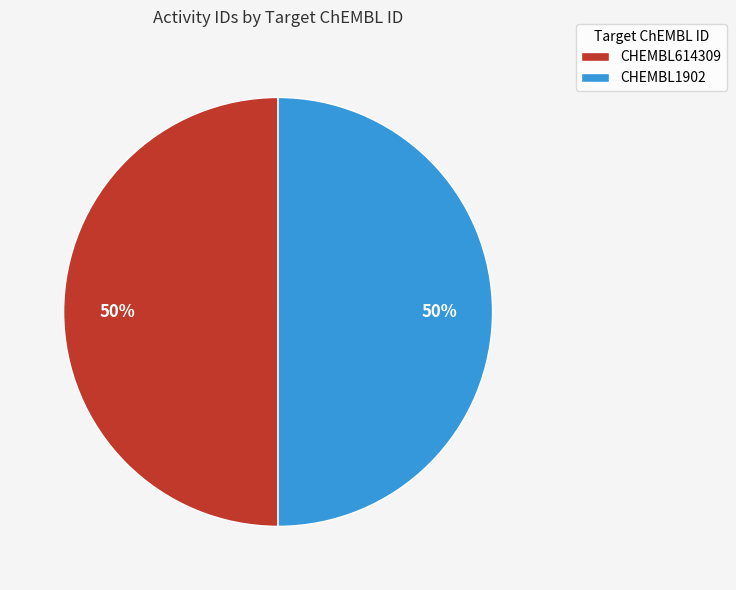

What percentage is the CHEMBL614309 slice, to the nearest percent?

50%